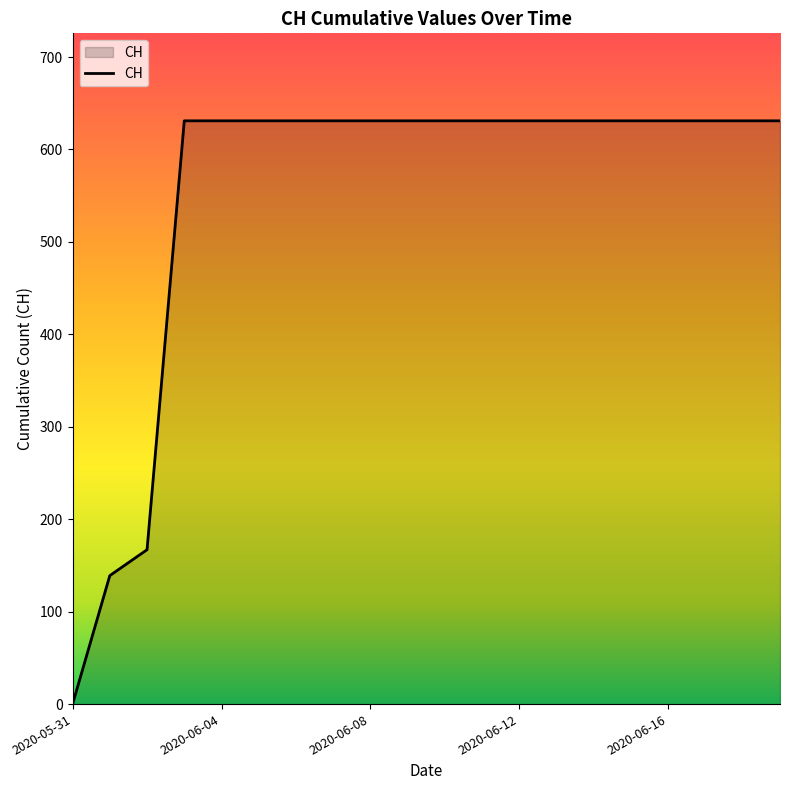

What is the greatest value displayed?

631